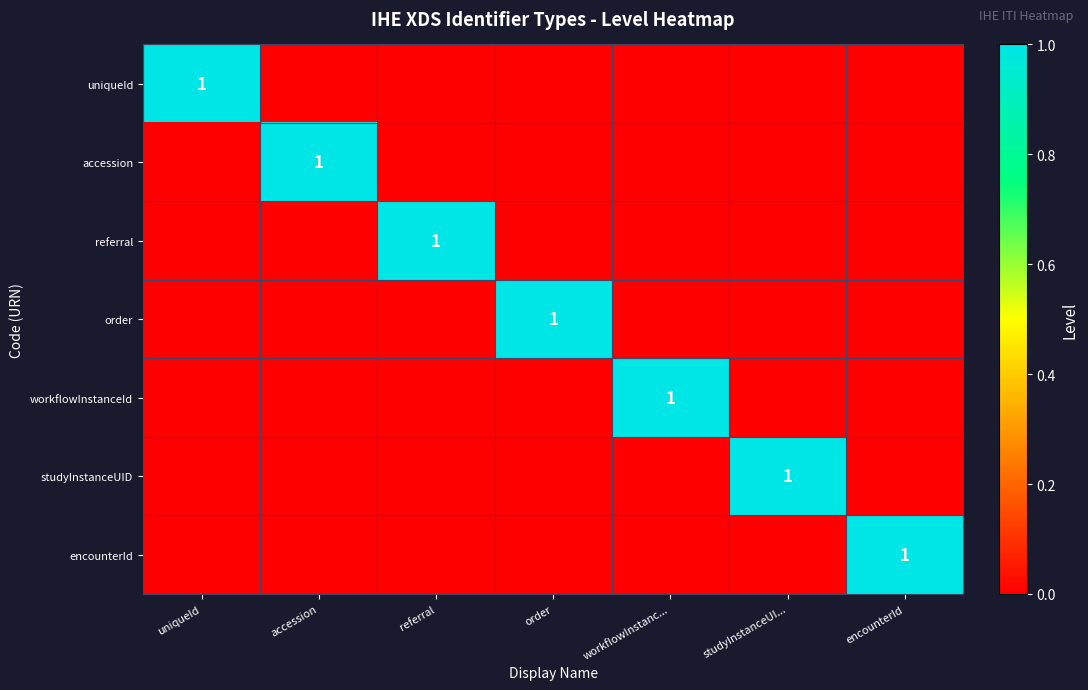

True or false: studyInstanceUID has a value of 1 at studyInstanceUI....

True